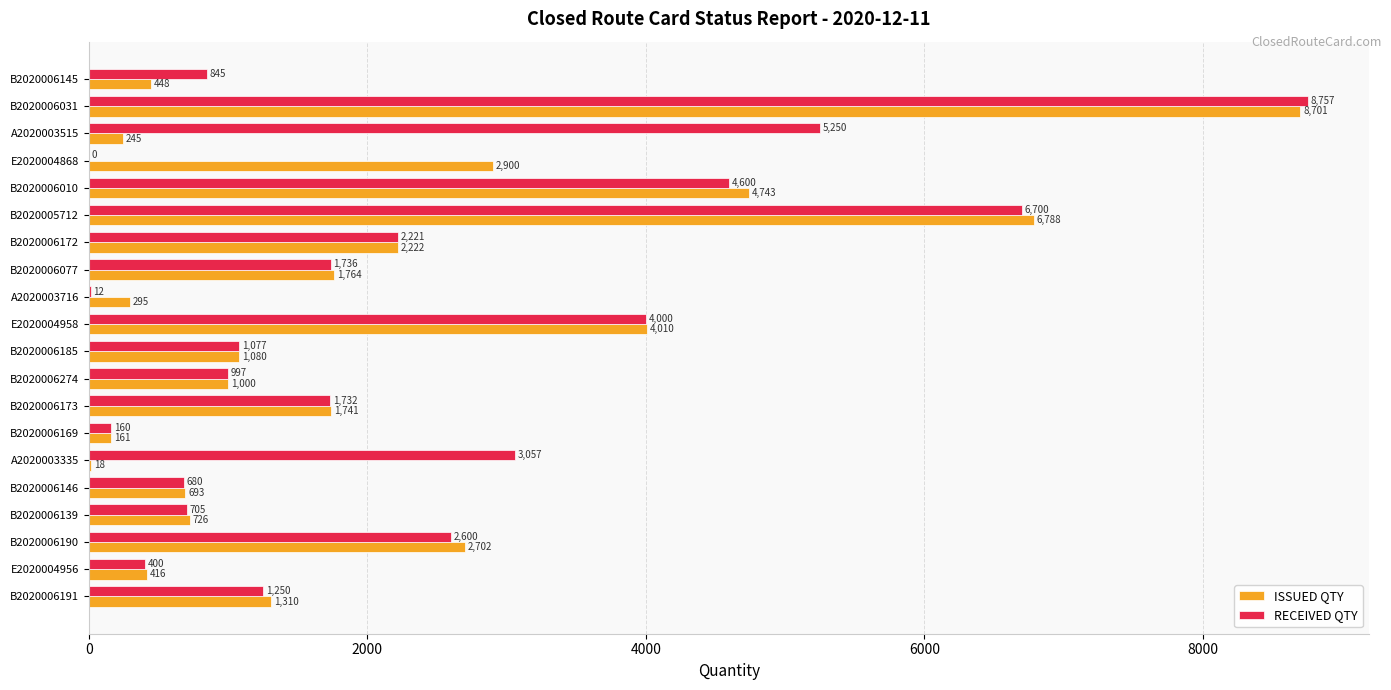

Which series has the largest total across all categories?

RECEIVED QTY